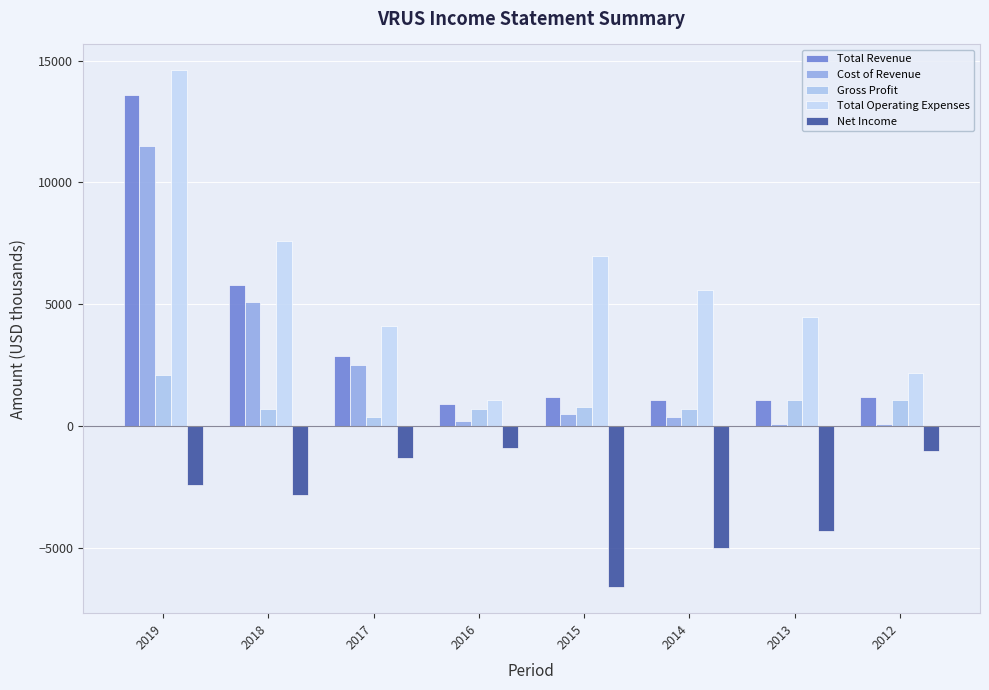

Reading left to right, list all the values displayed in this chart.

Total Revenue: 2019=13600	2018=5800	2017=2900	2016=900	2015=1200	2014=1100	2013=1100	2012=1200
Cost of Revenue: 2019=11500	2018=5100	2017=2500	2016=200	2015=500	2014=400	2013=100	2012=100
Gross Profit: 2019=2100	2018=700	2017=400	2016=700	2015=800	2014=700	2013=1100	2012=1100
Total Operating Expenses: 2019=14600	2018=7600	2017=4100	2016=1100	2015=7000	2014=5600	2013=4500	2012=2200
Net Income: 2019=-2400	2018=-2800	2017=-1300	2016=-900	2015=-6600	2014=-5000	2013=-4300	2012=-1000